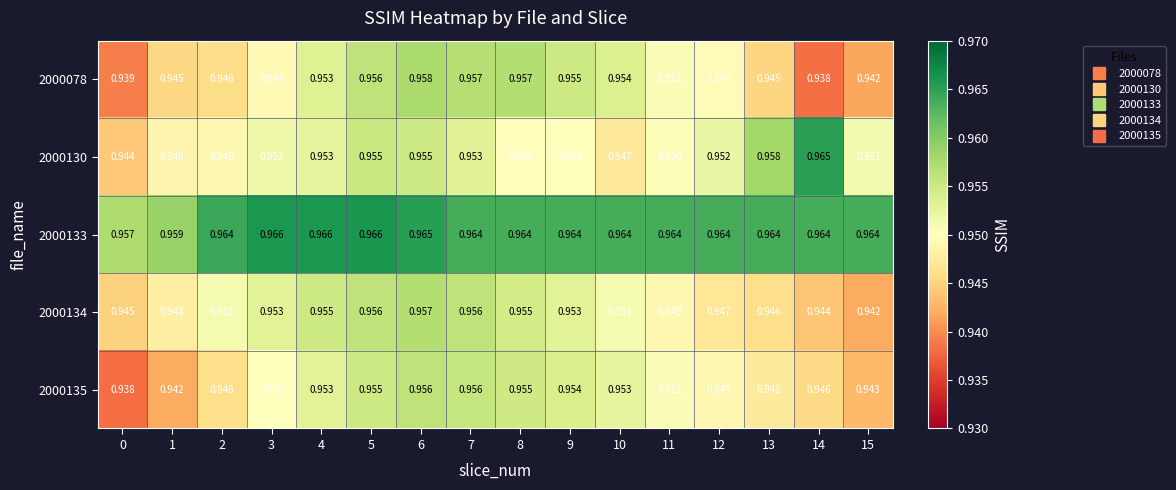

Is the value of 2000134 at 7 greater than the value of 2000078 at 12?

Yes